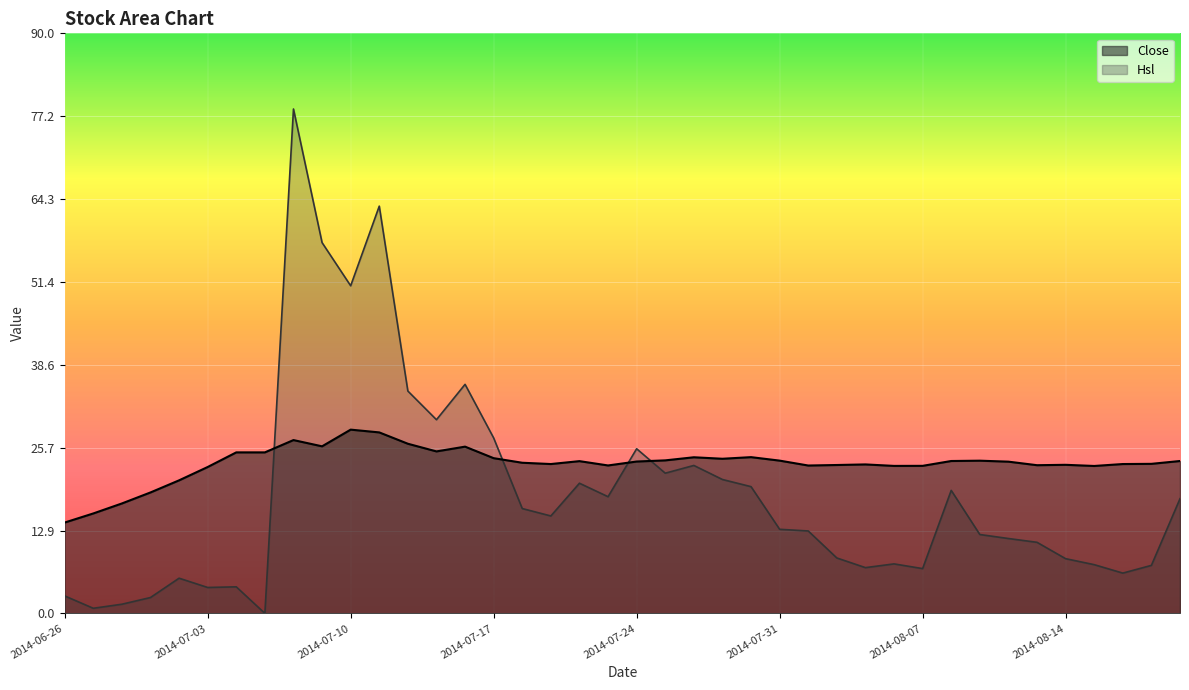

How many values in Hsl are above zero?

39